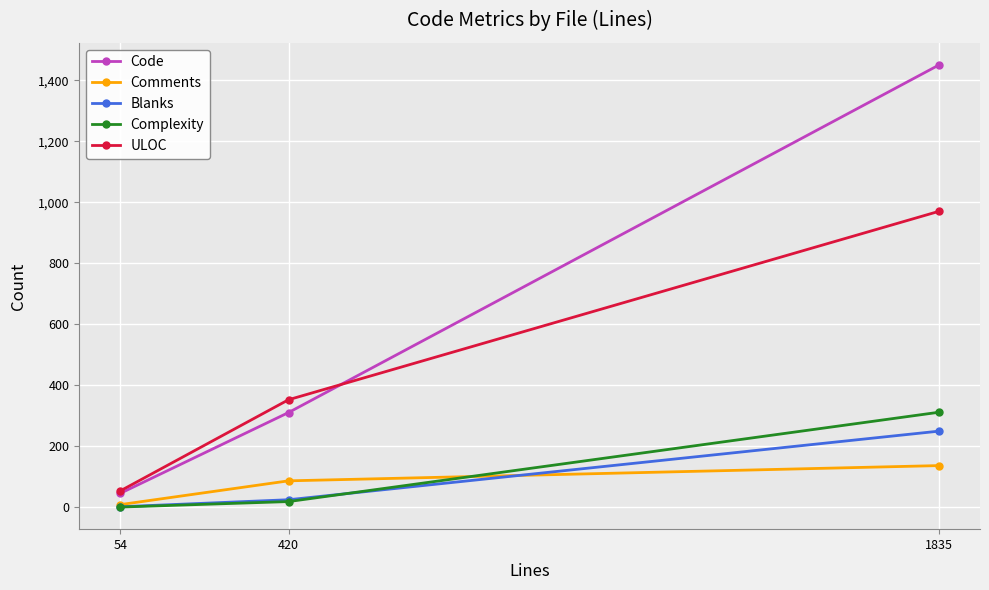

Which series has the largest total across all categories?

Code